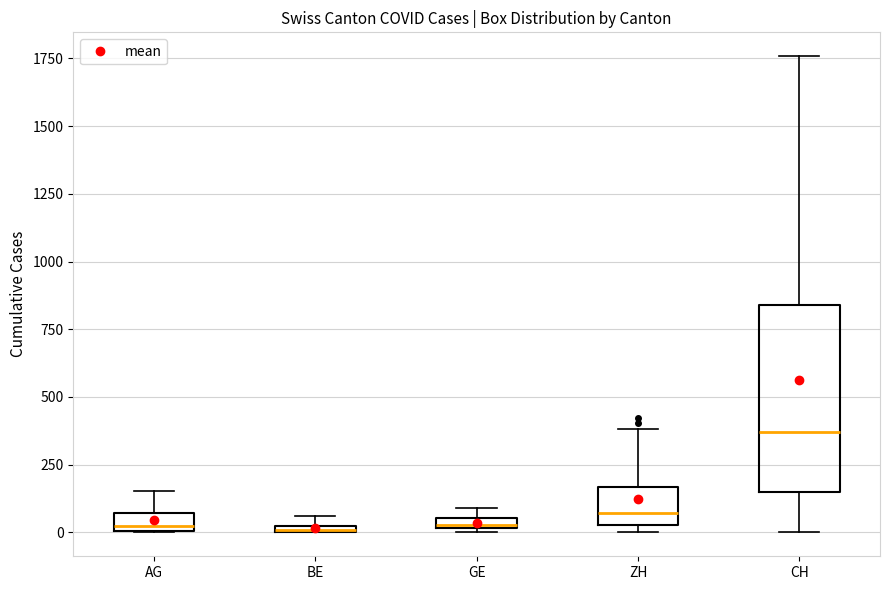

Comparing the boxes themselves (not the whiskers), which one is the tallest?

CH